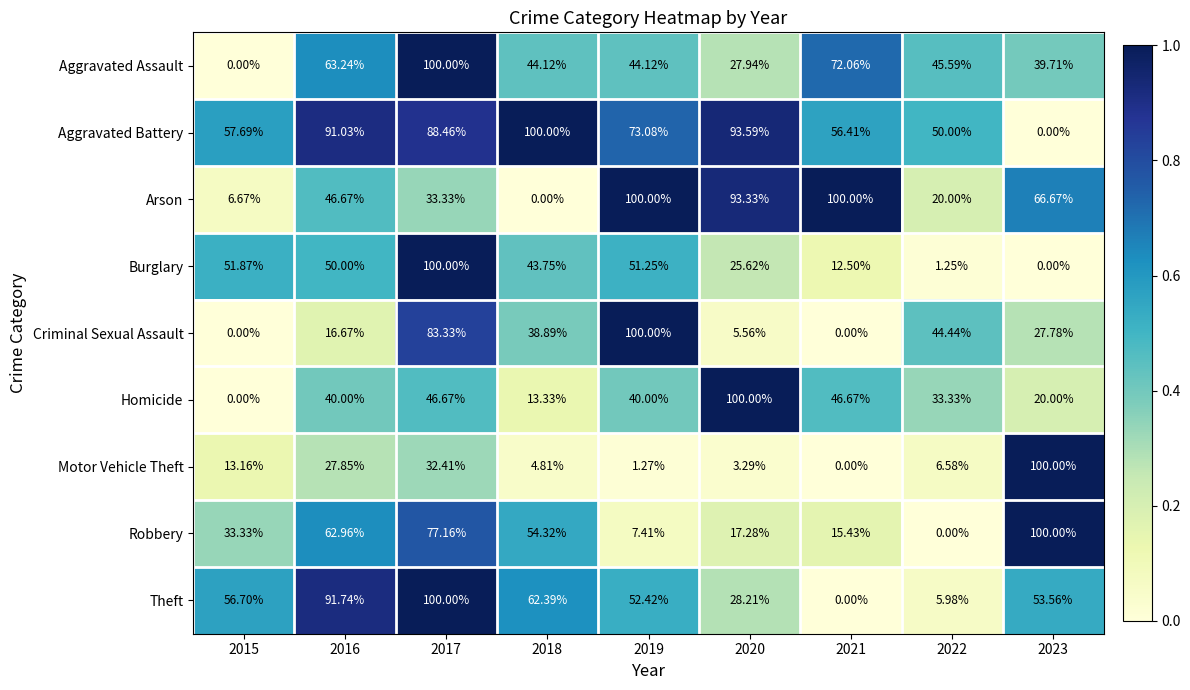

At 2020, list the series in order from largest to smallest.

Homicide, Aggravated Battery, Arson, Theft, Aggravated Assault, Burglary, Robbery, Criminal Sexual Assault, Motor Vehicle Theft